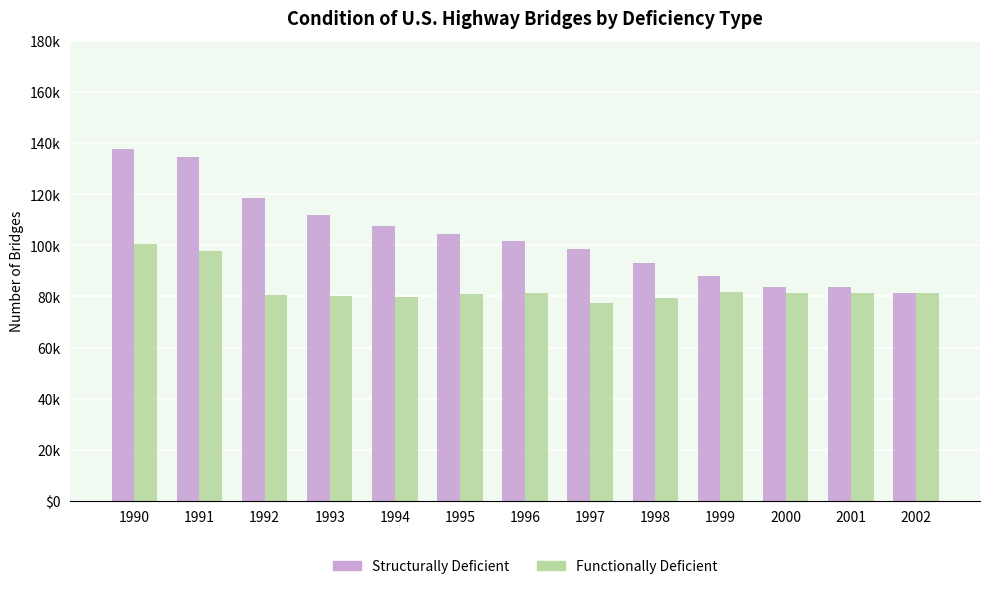

Reading left to right, list all the values displayed in this chart.

Structurally Deficient: 137865	134534	118698	111980	107683	104317	101518	98475	93072	88150	83576	83595	81266
Functionally Deficient: 100355	97593	80393	80000	79832	80950	81208	77410	79500	81900	81510	81439	81525